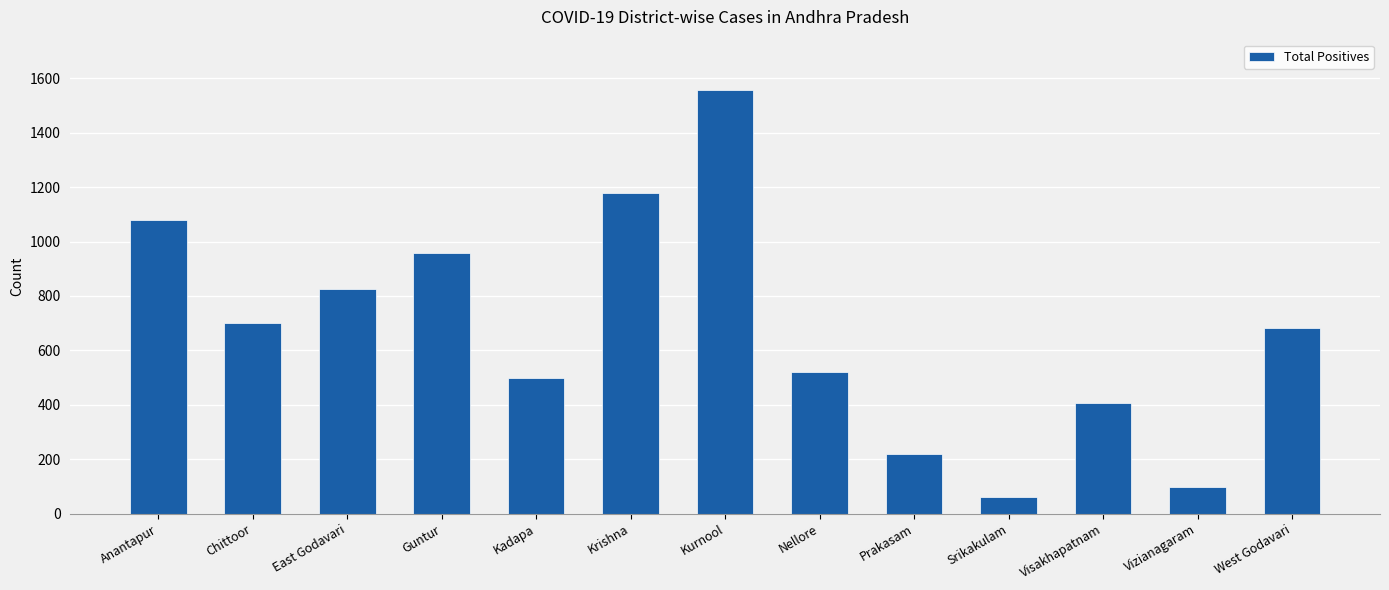

What value does the data have at Kurnool?

1555